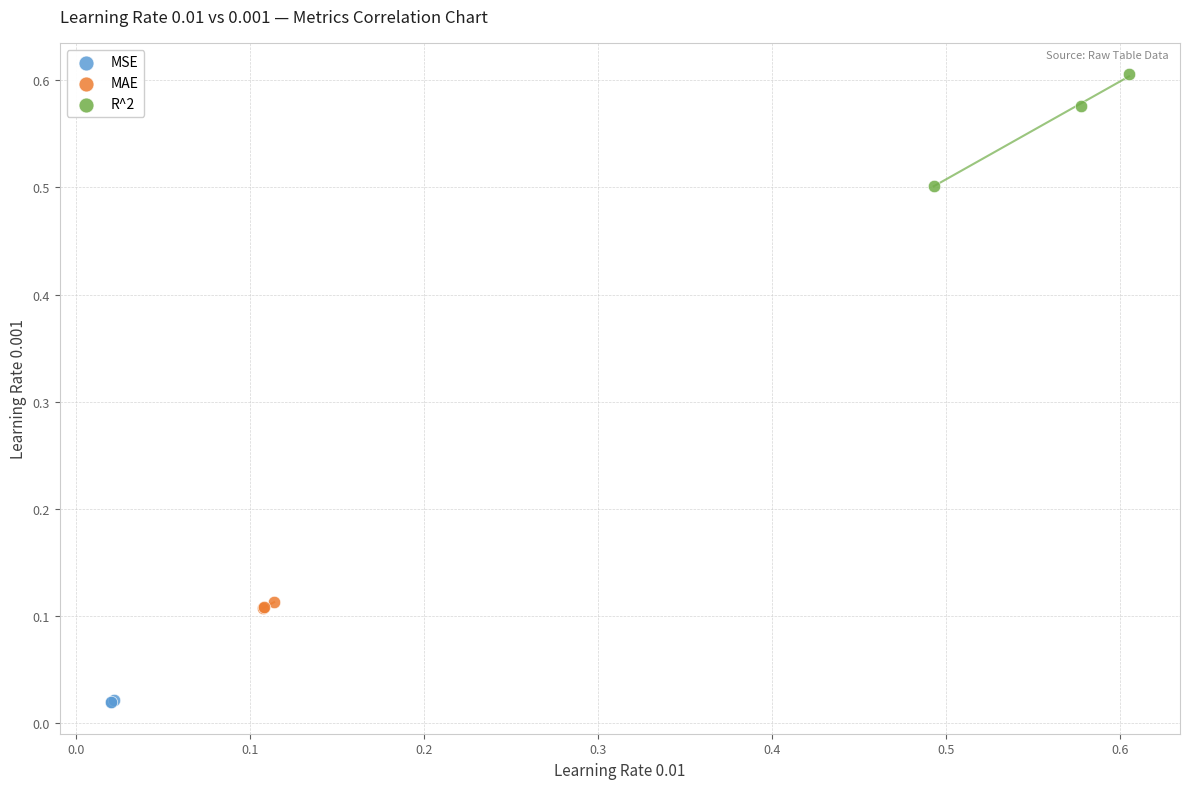

Which series has the widest spread of Y values?

R^2